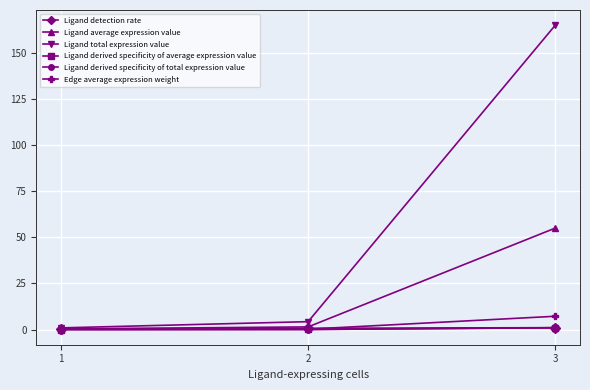

Between 3 and 1, which is larger?

3